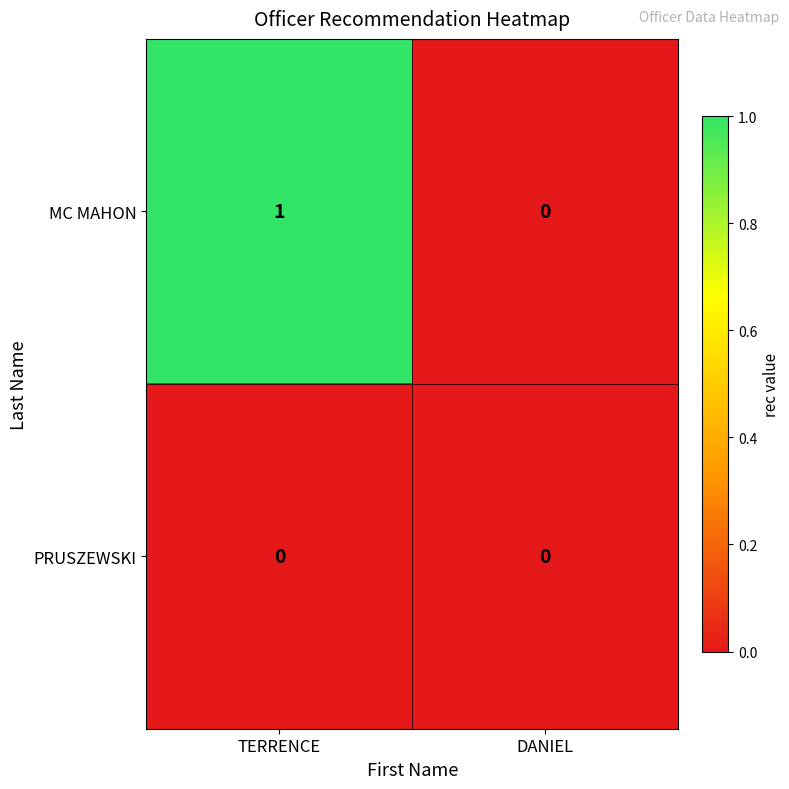

How many series are shown in this chart?

2